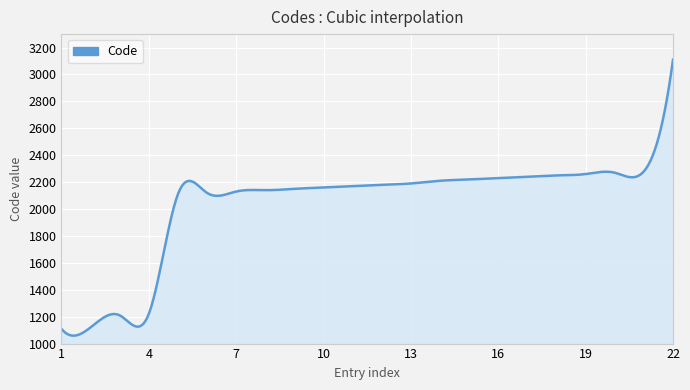

What is the difference between the maximum and minimum values?

2051.1